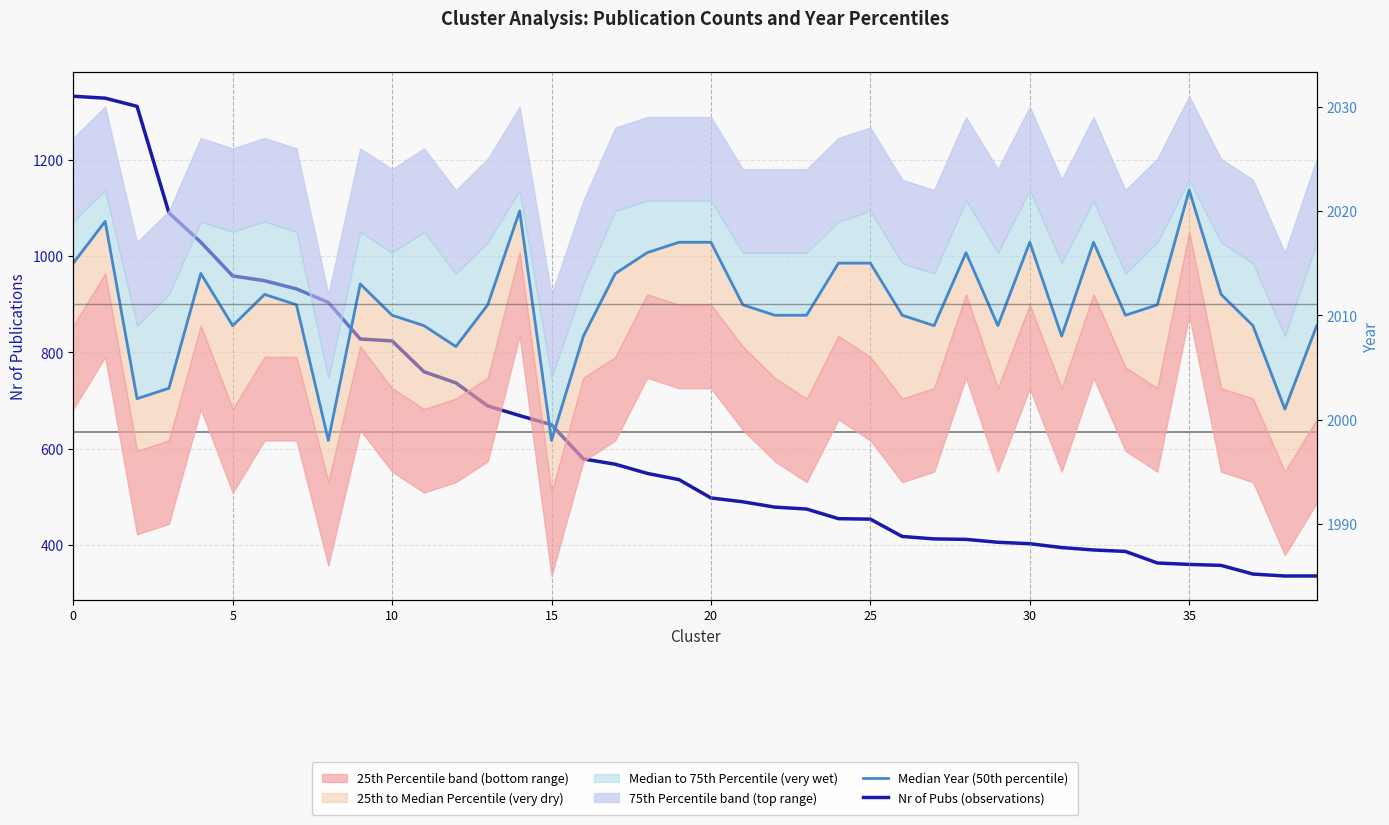

What is the difference between the maximum and minimum values in the Median Year (50th percentile) series?

24